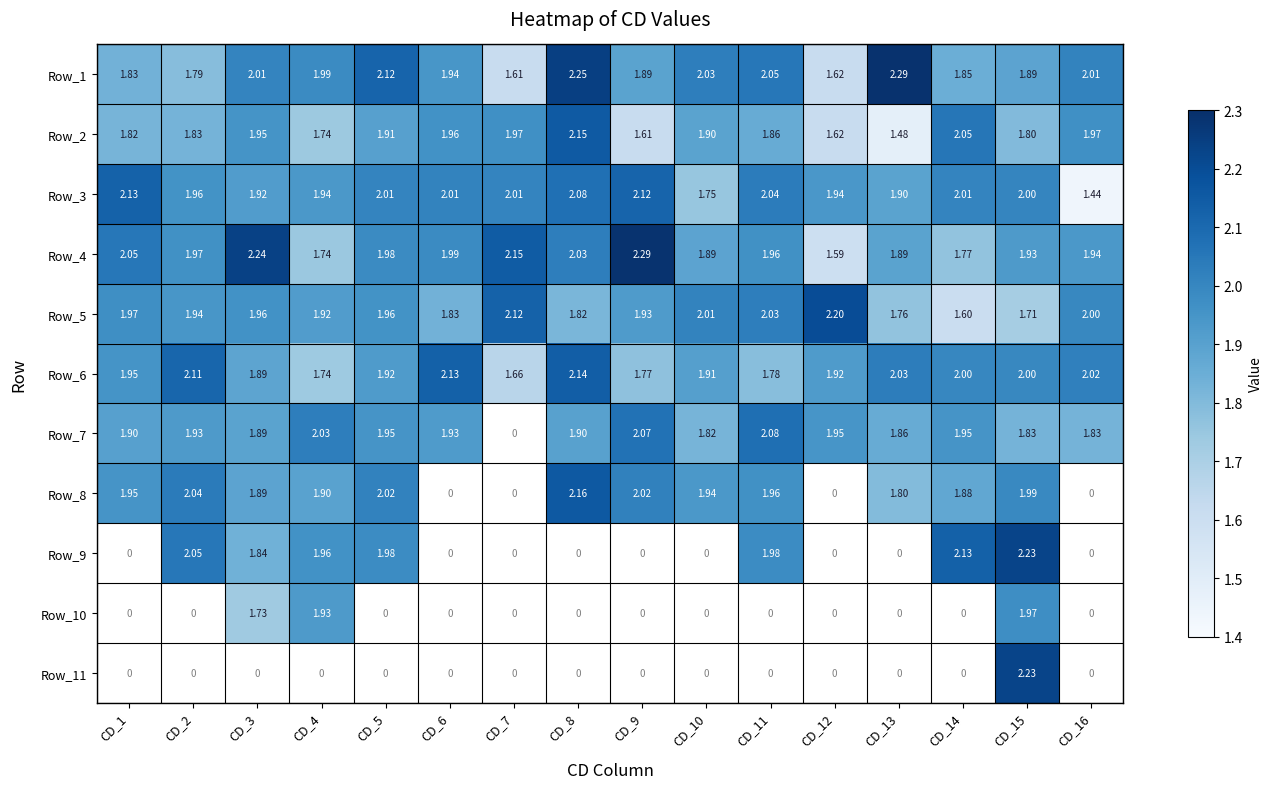

Is the value of Row_6 at CD_10 greater than the value of Row_11 at CD_7?

Yes